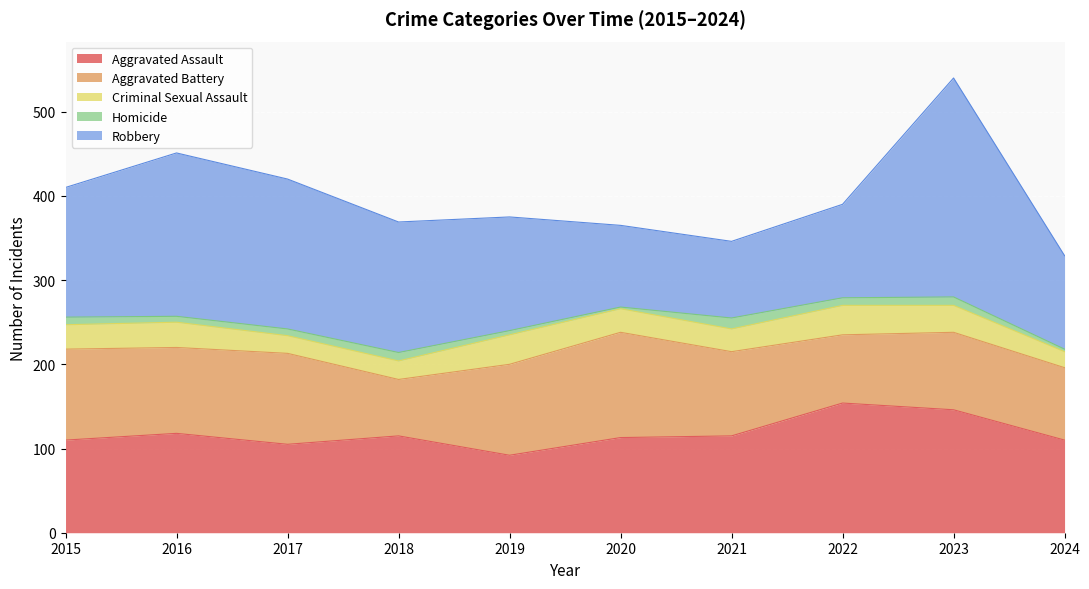

Read the Robbery value at 2019, to the nearest 5.

135